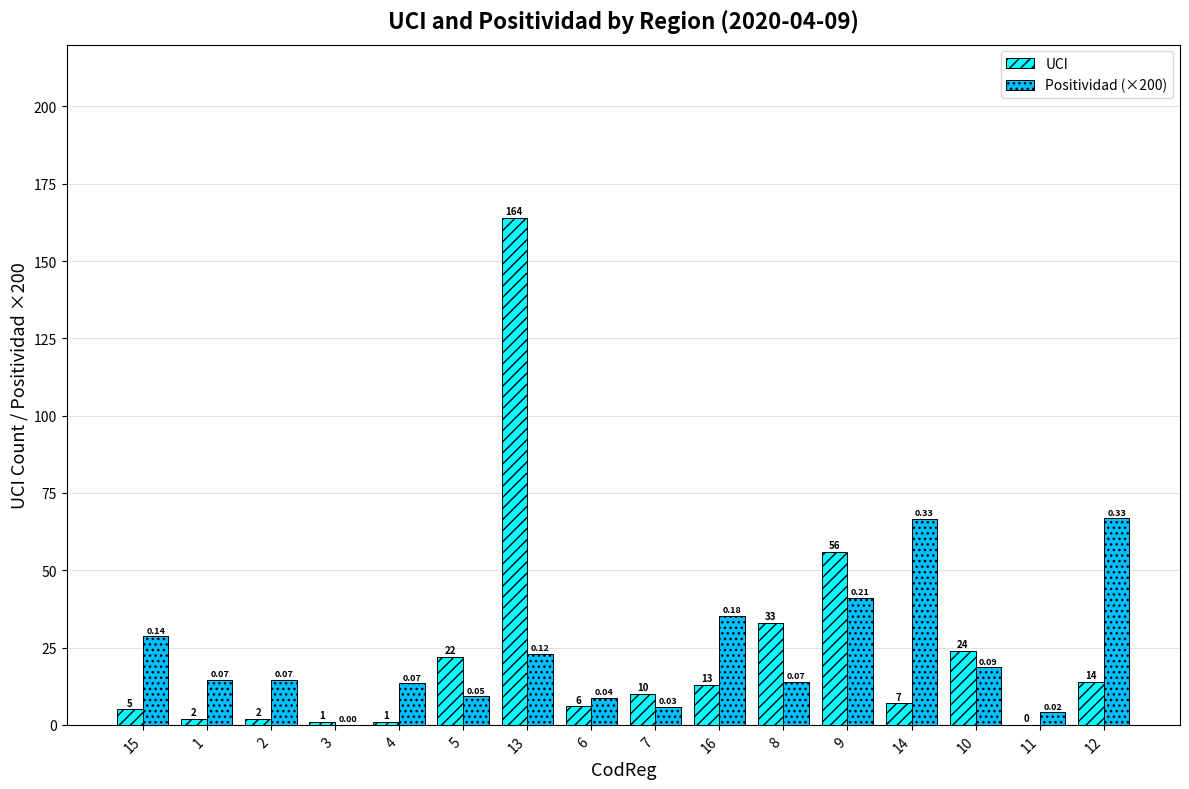

What are all the series names shown in the legend?

UCI, Positividad (×200)